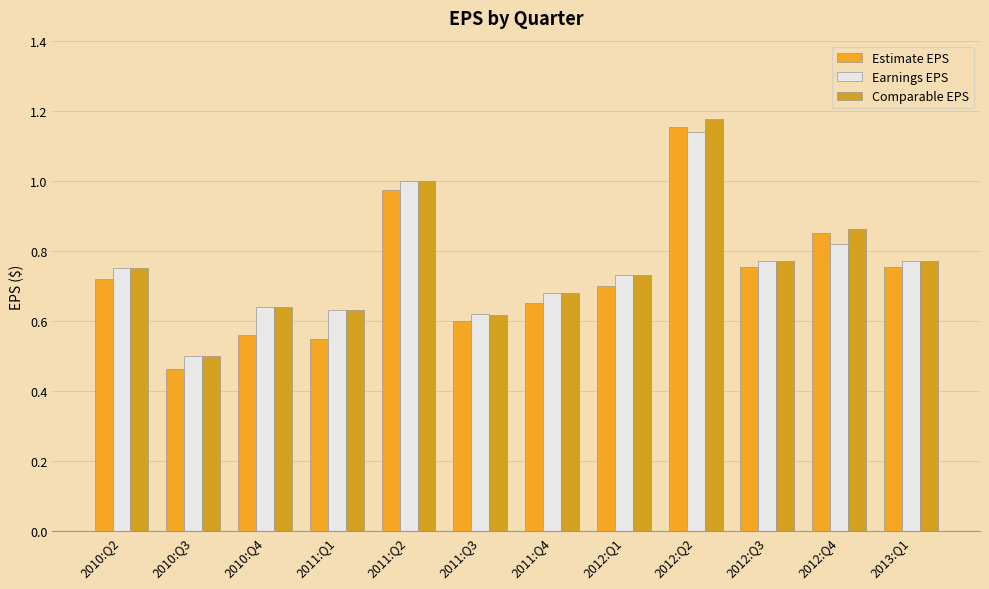

Are the bars horizontal?

No